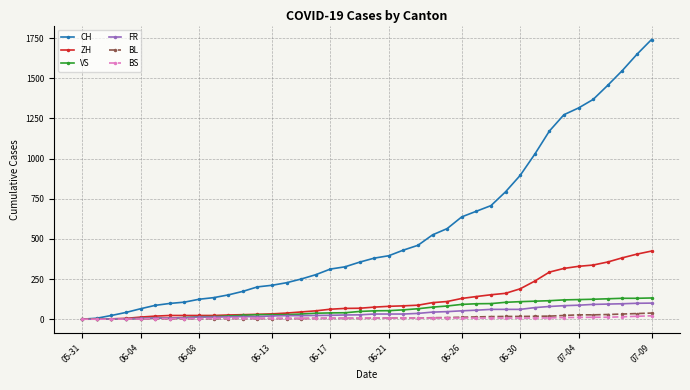

At which category is the sum across all series the highest?

07-09